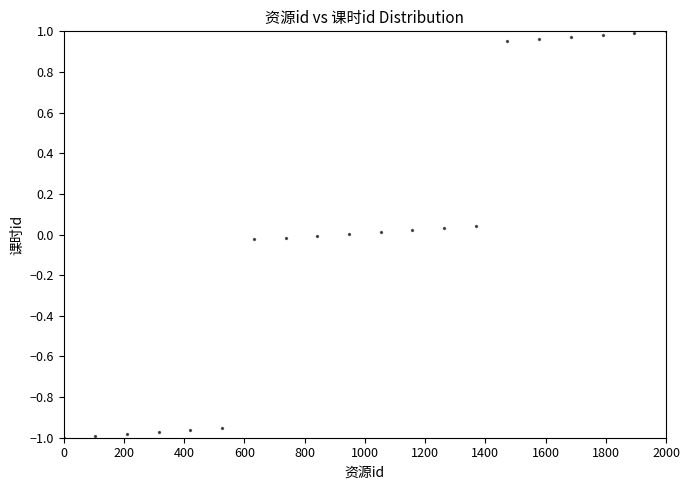

What is the range of X values (max minus min)?

2000.0